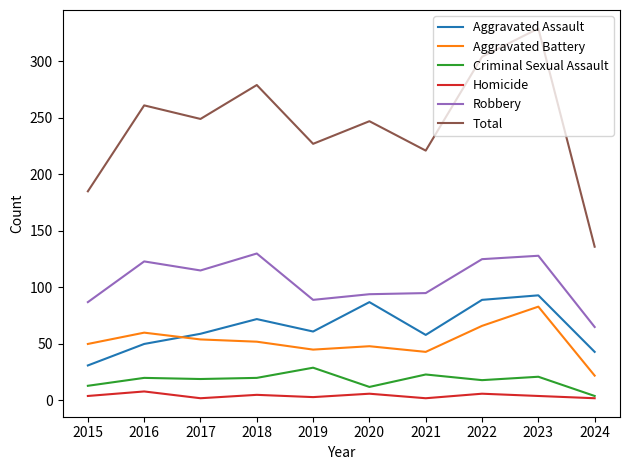

In Homicide, how many points are lower than both neighbors (excluding endpoints)?

3